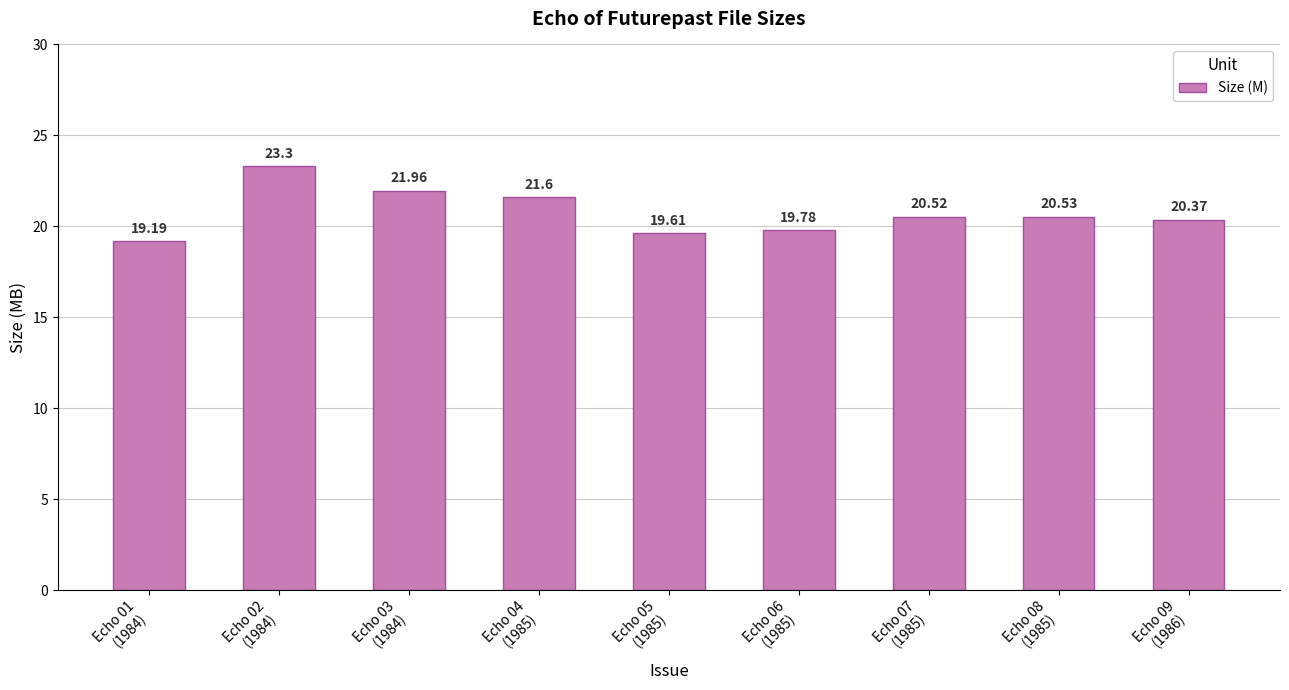

Which label corresponds to the smallest value in the chart?

Echo 01
(1984)